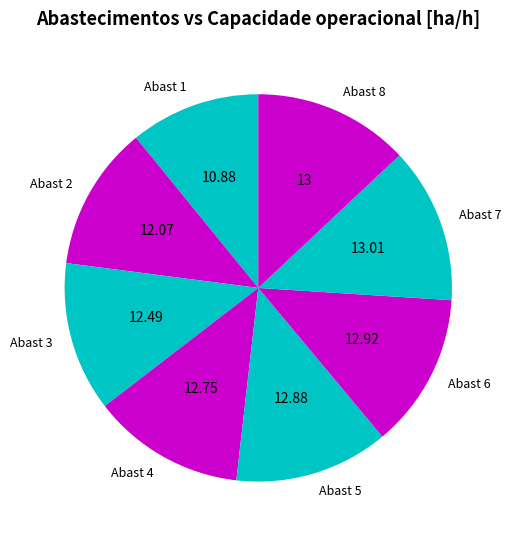

Which has a higher value, Abast 2 or Abast 5?

Abast 5